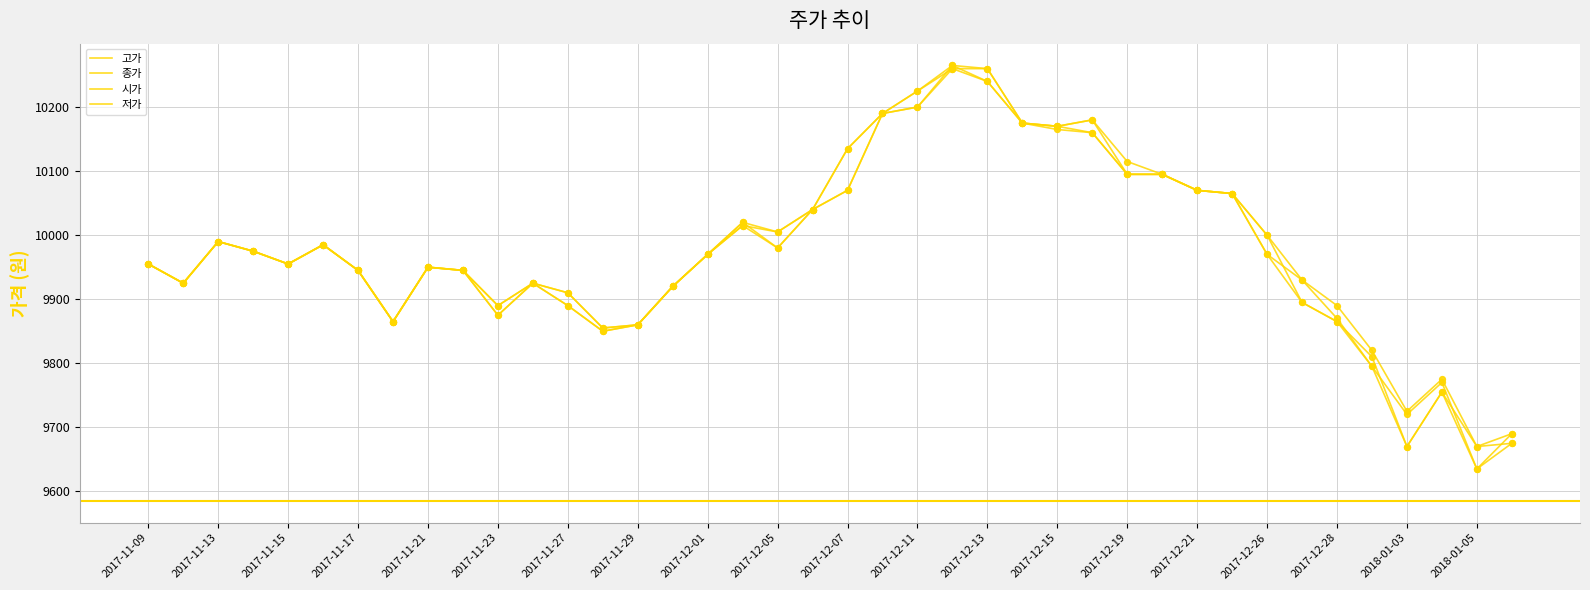

At which category is the sum across all series the highest?

23